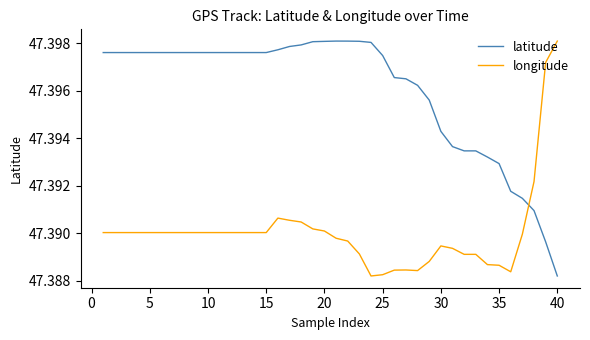

List the series in order of their overall mean, highest first.

latitude, longitude